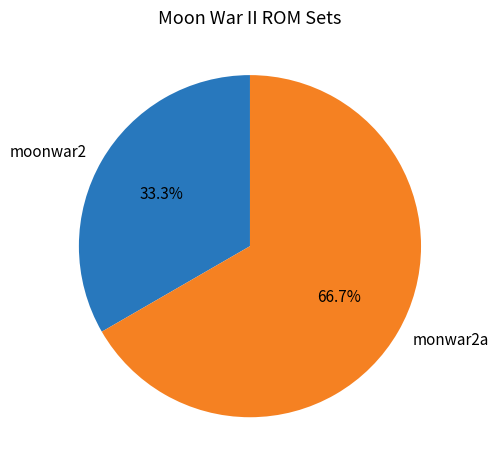

To the nearest percent, what percentage of the pie is monwar2a?

67%